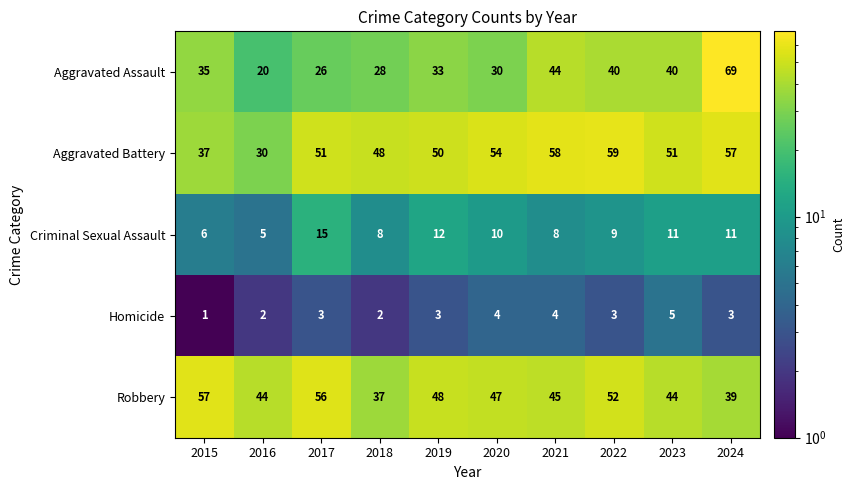

At which label does Aggravated Battery reach its minimum?

2016